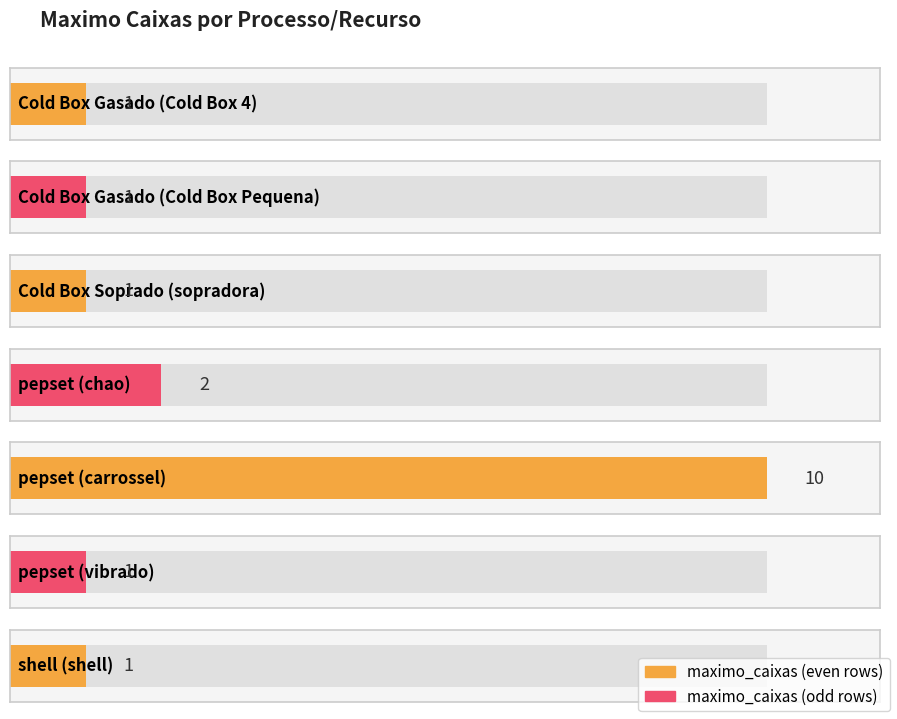

Count the values in the range 1 to 2.

6